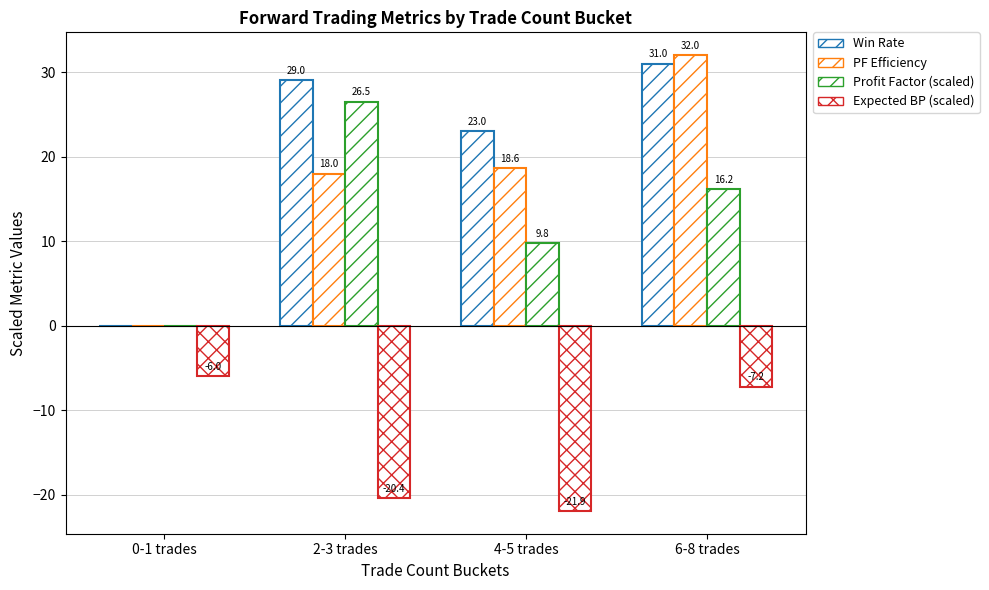

What is the label of the 1st bar from the right?

6-8 trades